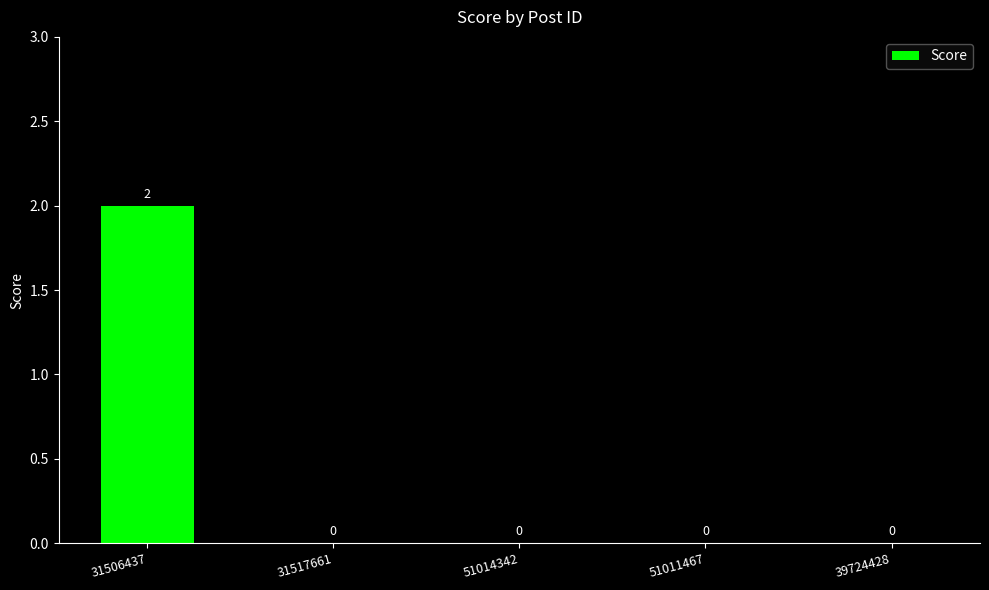

Count the number of values greater than 0.

1